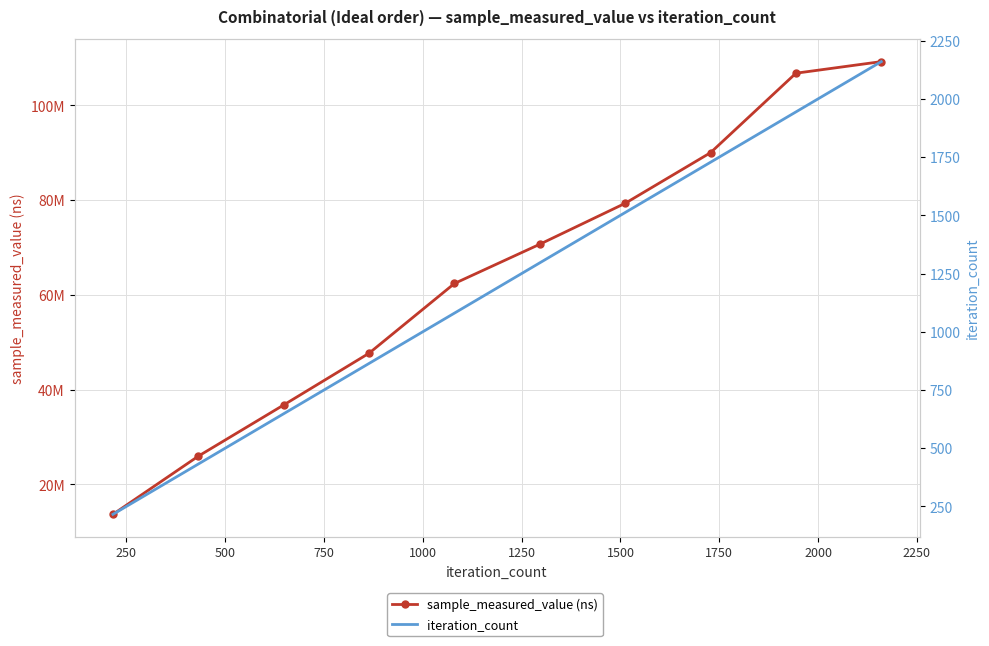

True or false: sample_measured_value (ns) and iteration_count cross at least once.

False